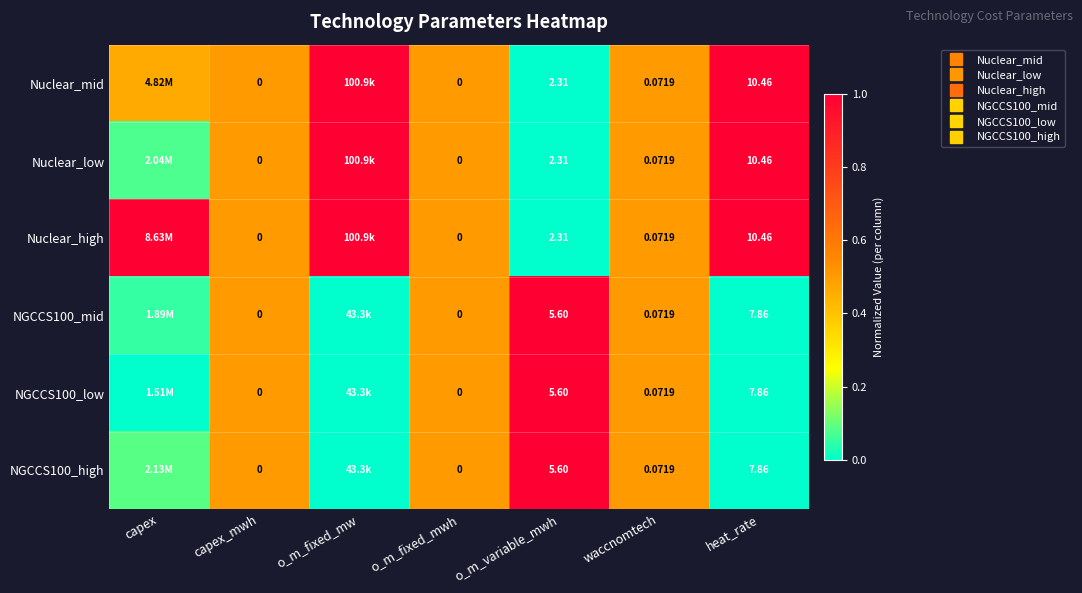

Rank the series at o_m_fixed_mwh from highest to lowest value.

Nuclear_mid, Nuclear_low, Nuclear_high, NGCCS100_mid, NGCCS100_low, NGCCS100_high